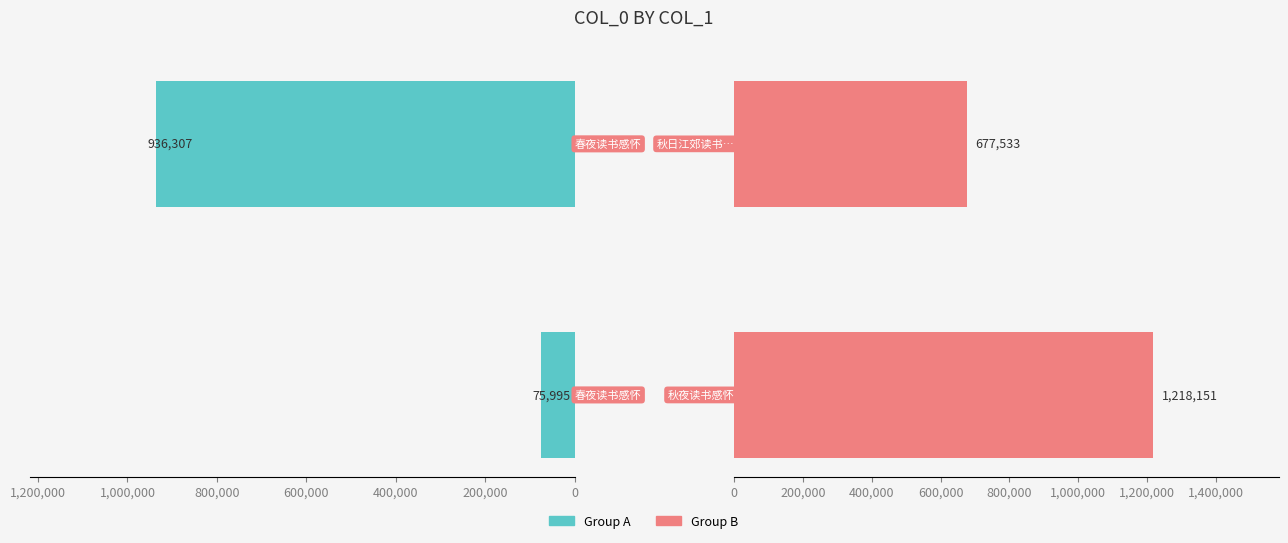

What is the spread (max minus min) of values at 200,000?

258774